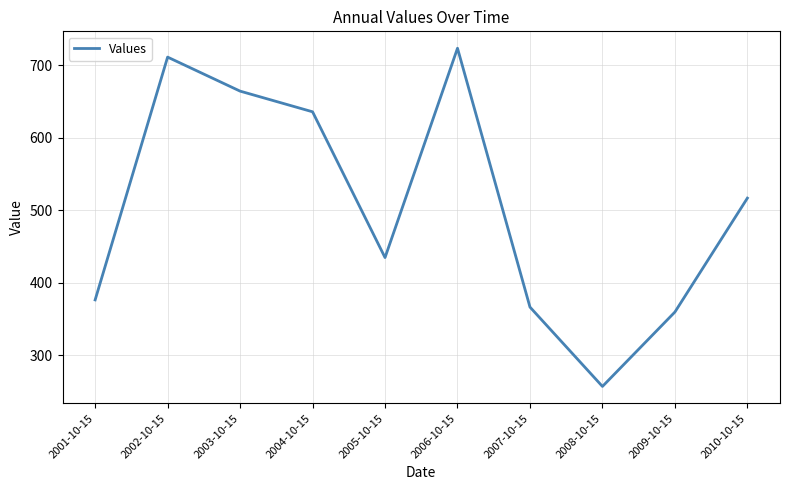

What value does the data have at 2005-10-15?

434.9